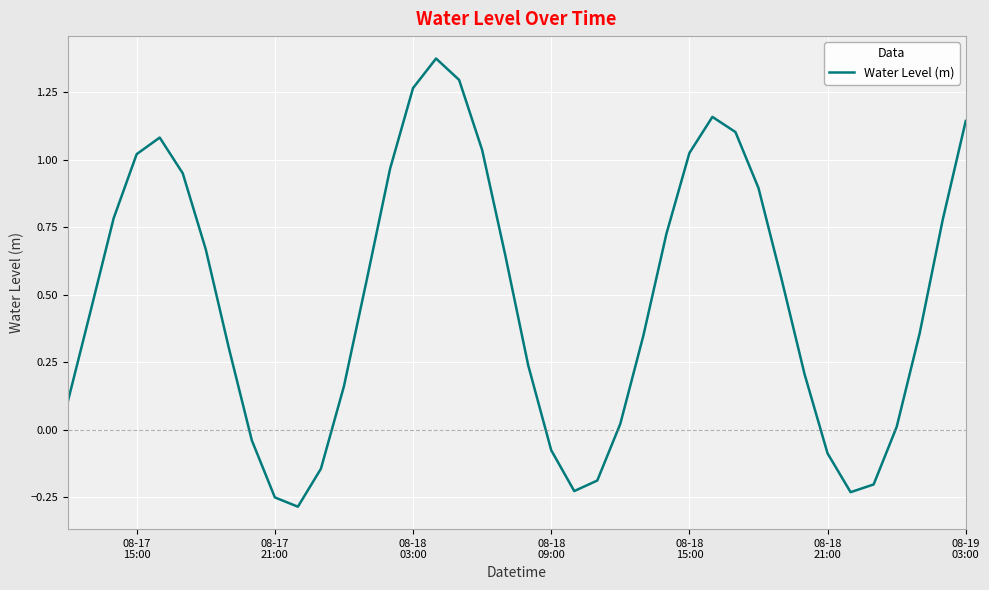

What is the difference between the maximum and minimum values?

1.7